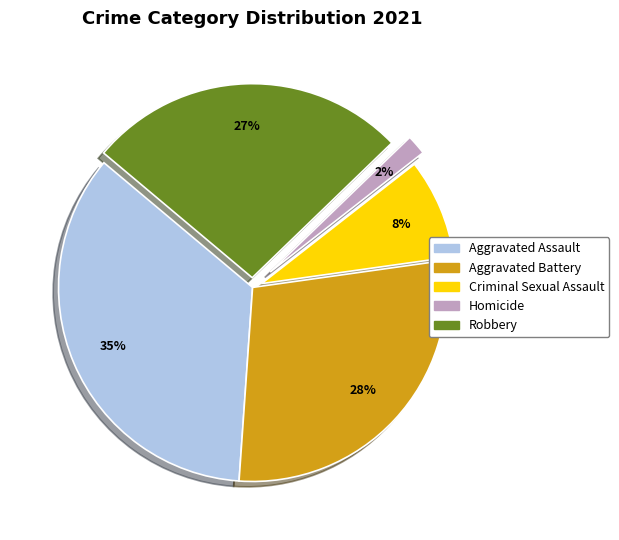

Does any single category account for the majority?

No